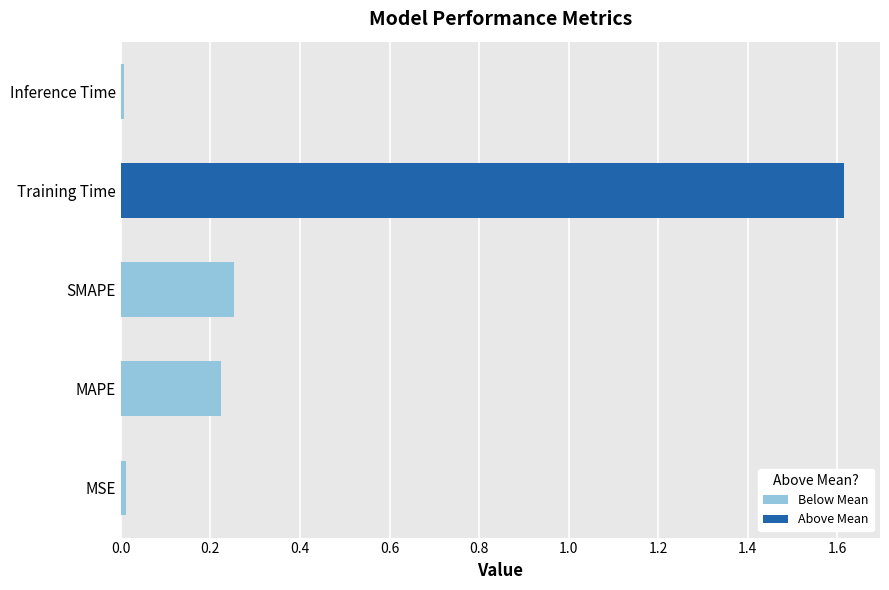

What is the greatest value displayed?

1.6